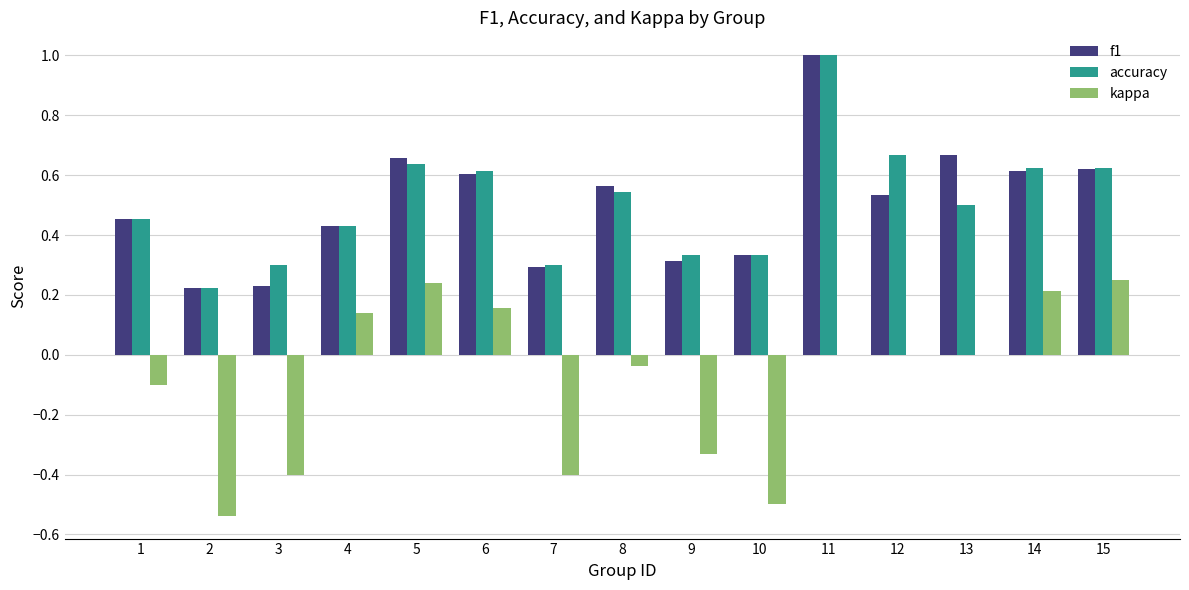

Is the value of kappa at 11 greater than the value of f1 at 8?

No